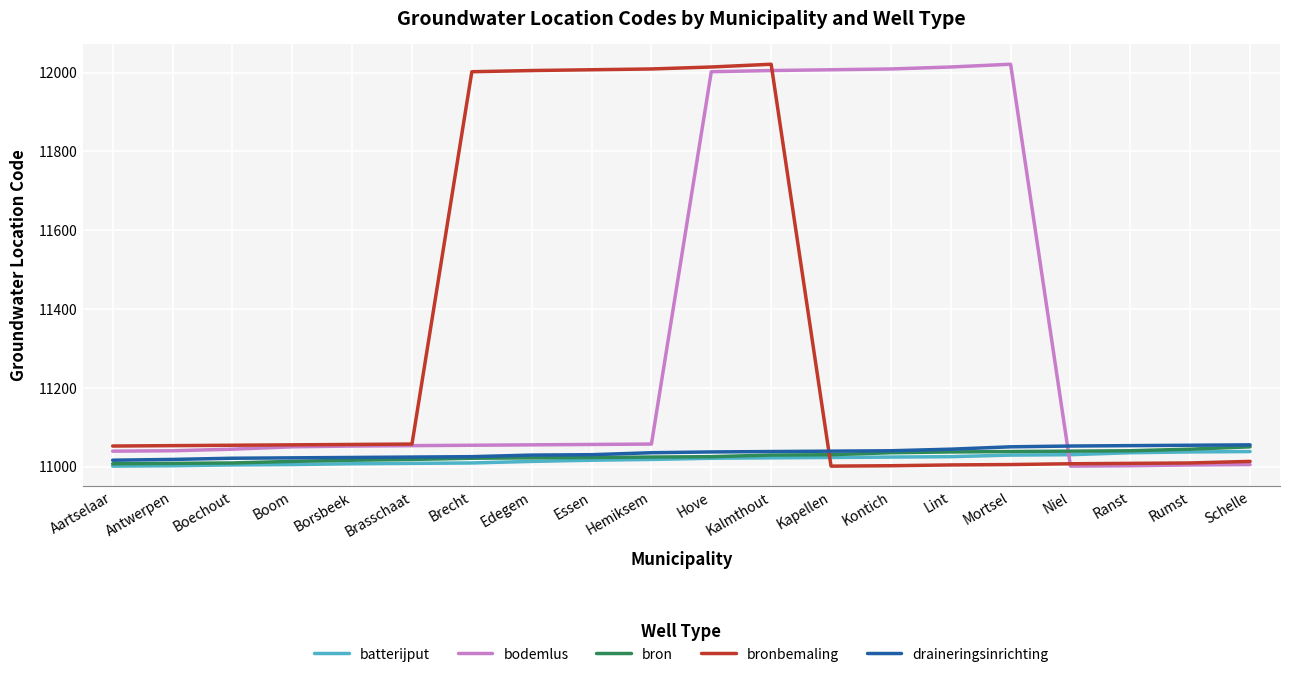

Where do bronbemaling and batterijput first cross each other?

Kalmthout and Kapellen